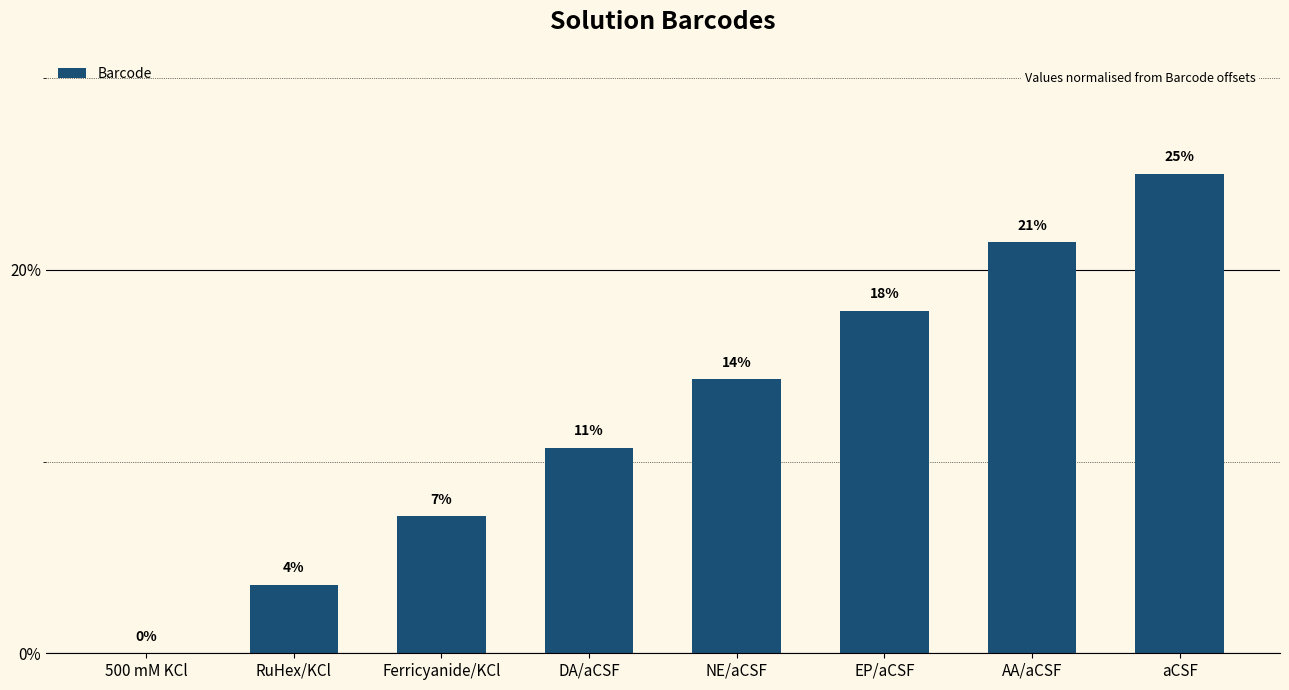

What is the label of the 3rd bar from the left?

Ferricyanide/KCl